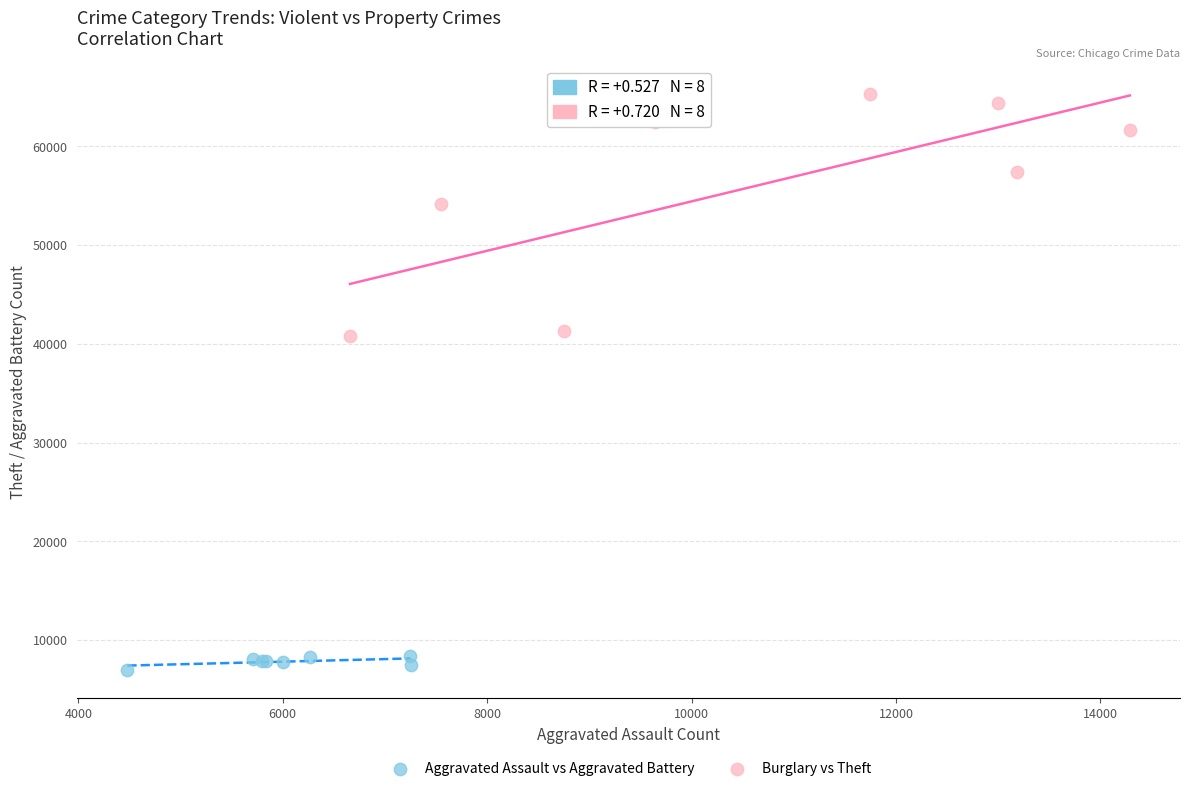

Which series reaches the maximum Y coordinate?

Burglary vs Theft